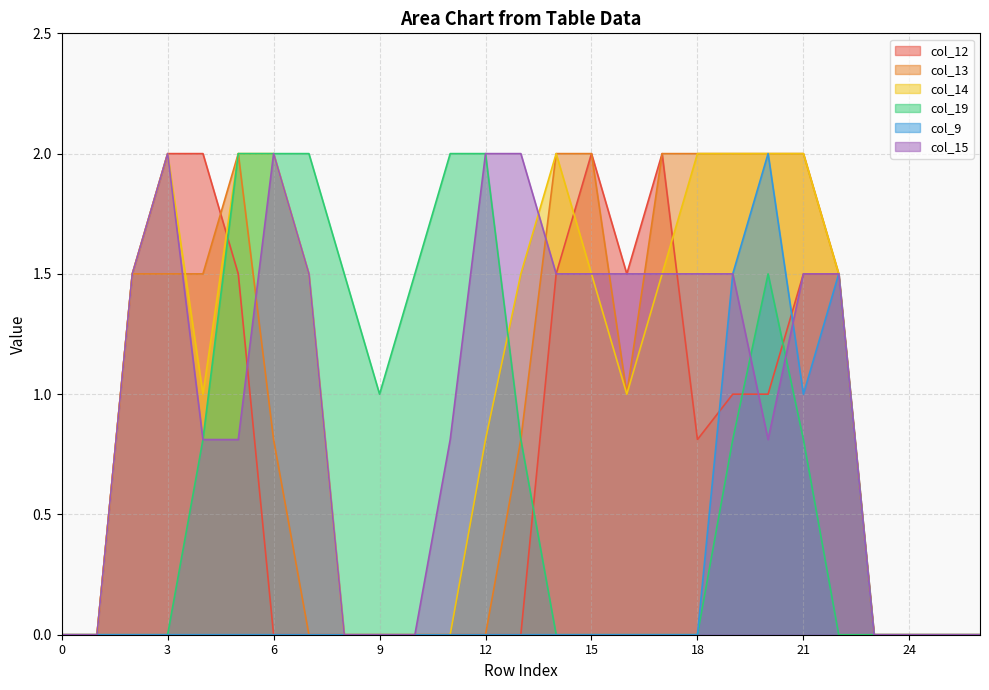

How many times do col_15 and col_14 cross each other?

1